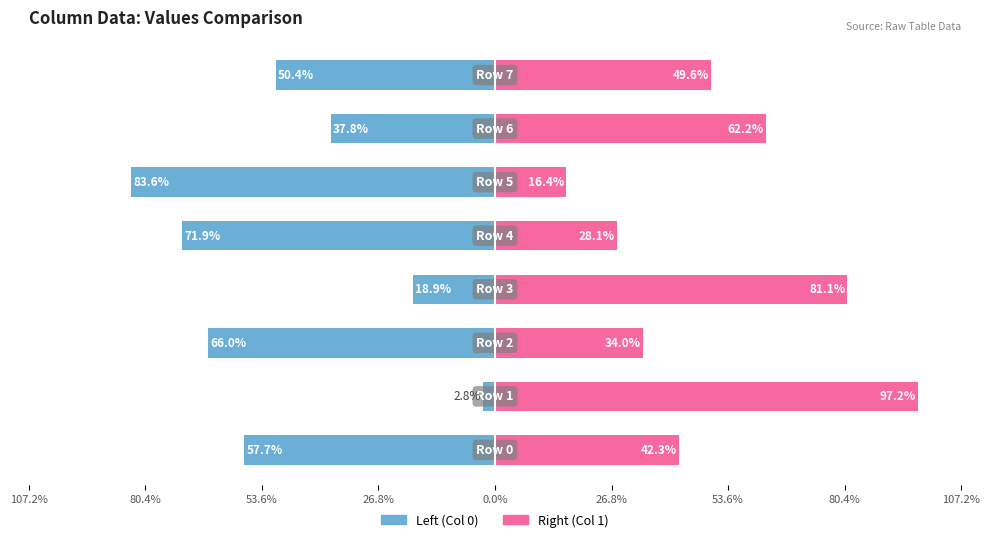

What is the maximum value shown in the chart?

97.2